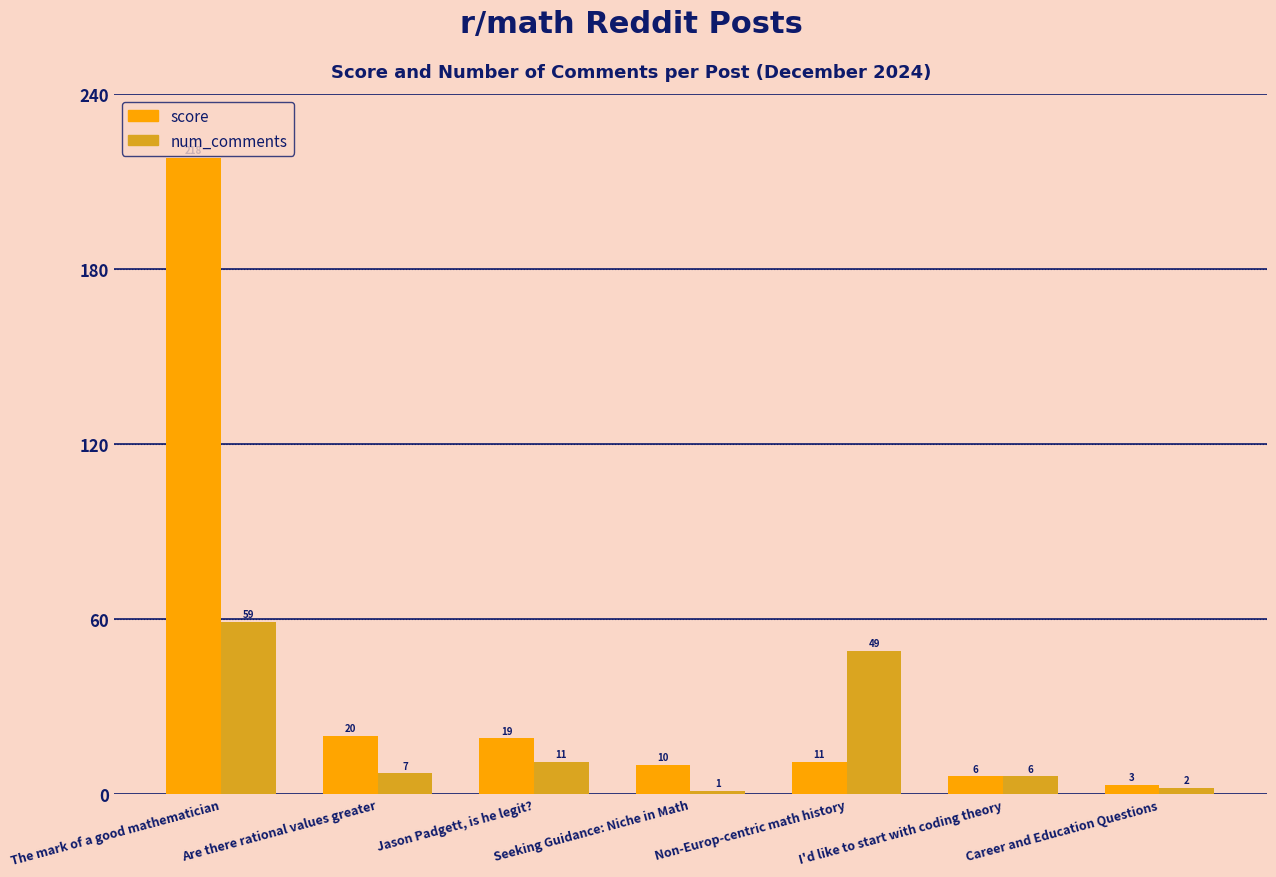

What are all the series names shown in the legend?

score, num_comments